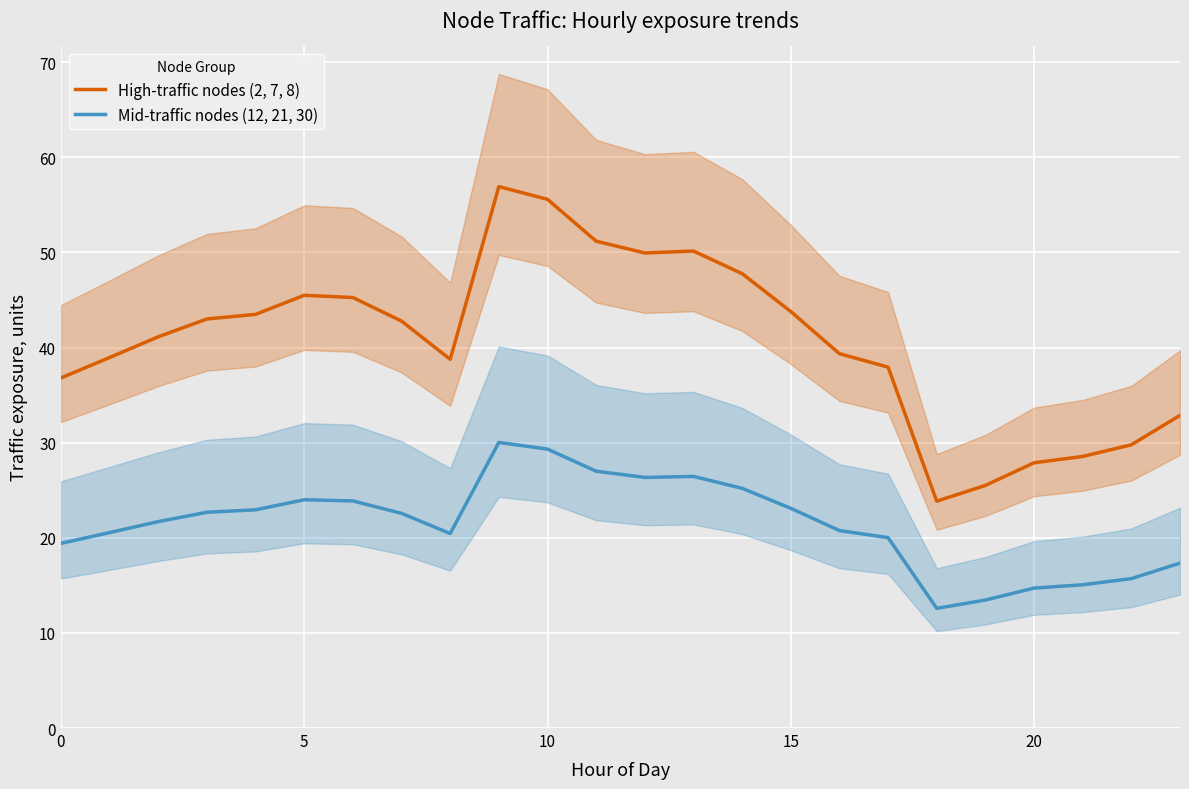

Which category has the highest value in the High-traffic nodes (2, 7, 8) series?

9